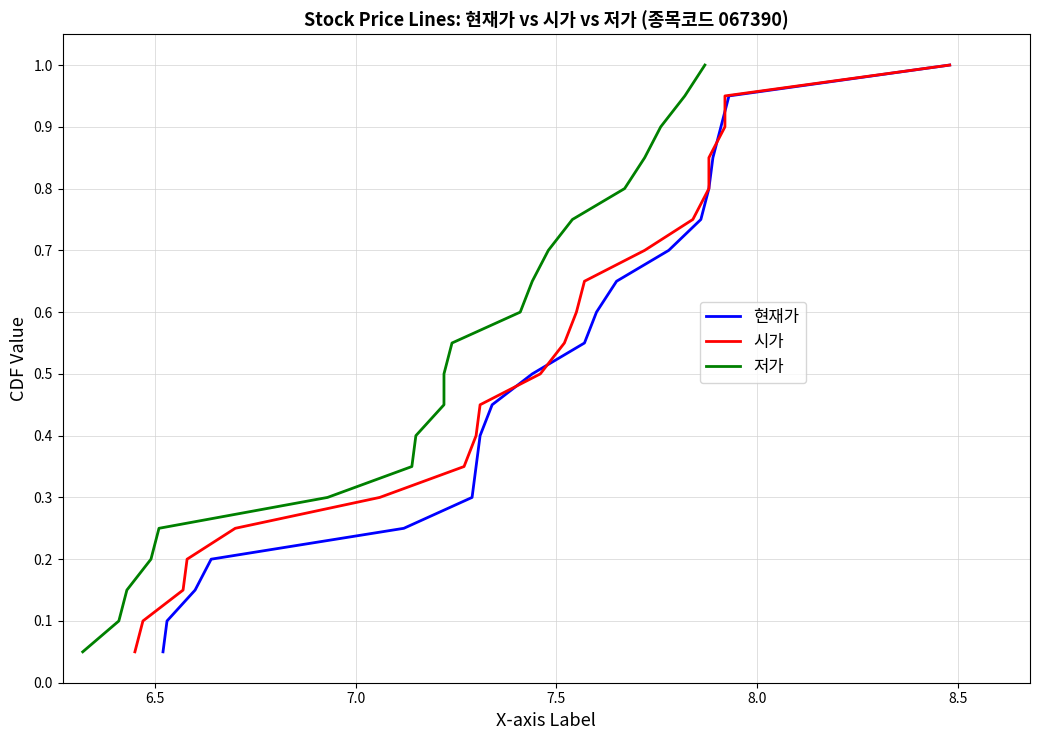

What are all the series names shown in the legend?

현재가, 시가, 저가